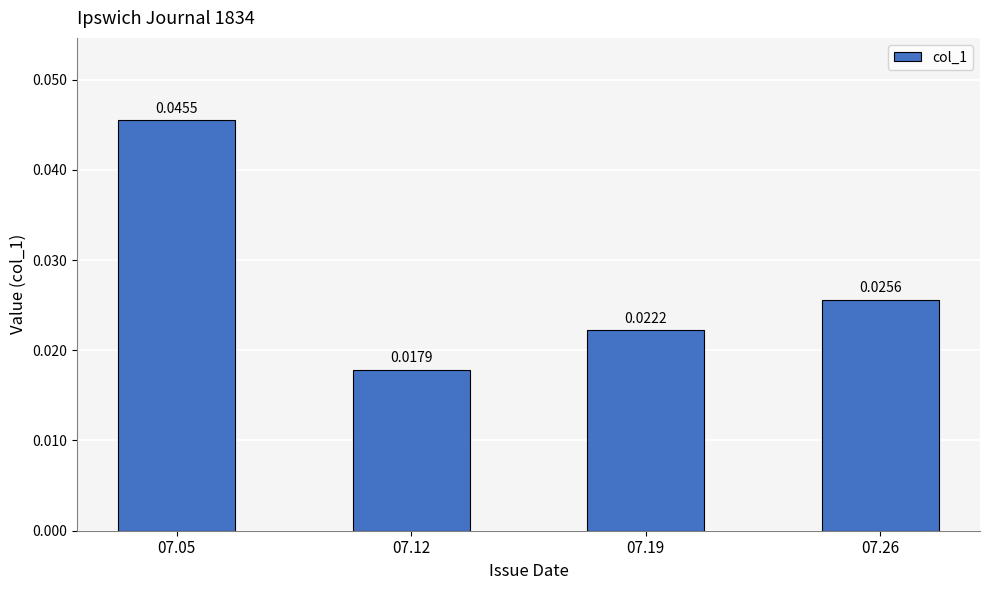

What is the sum of all values?

0.1